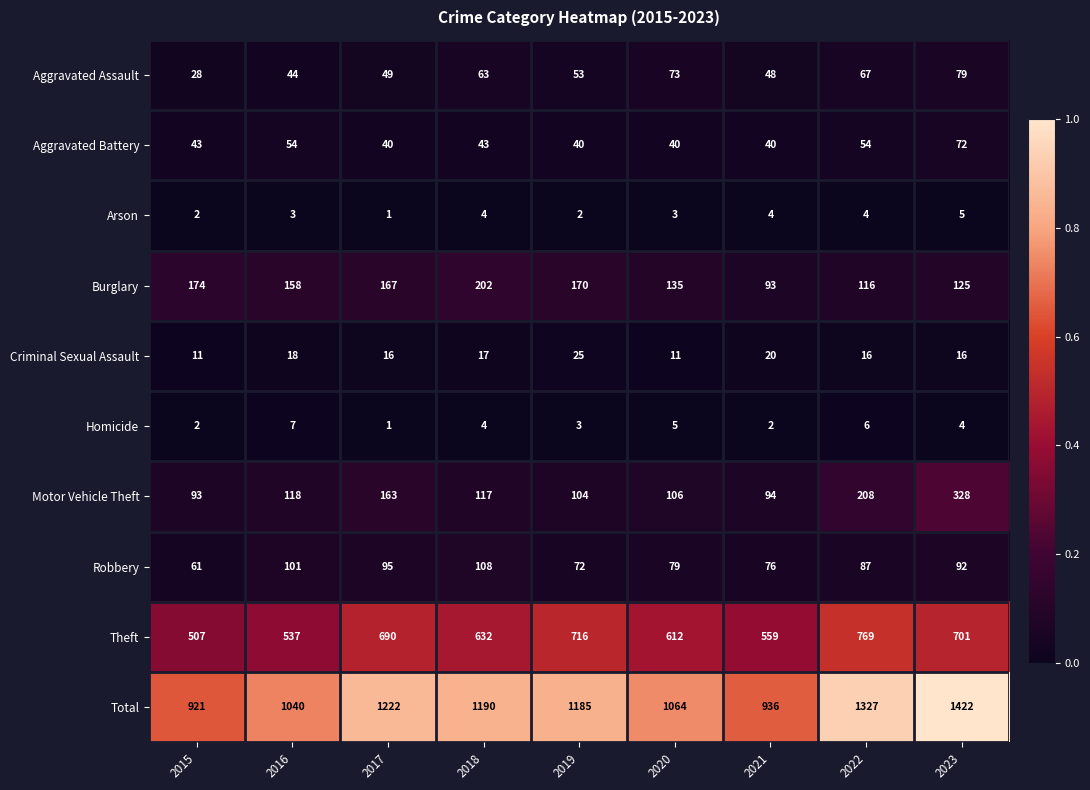

The Theft series shows 507 at 2015. True or false?

True